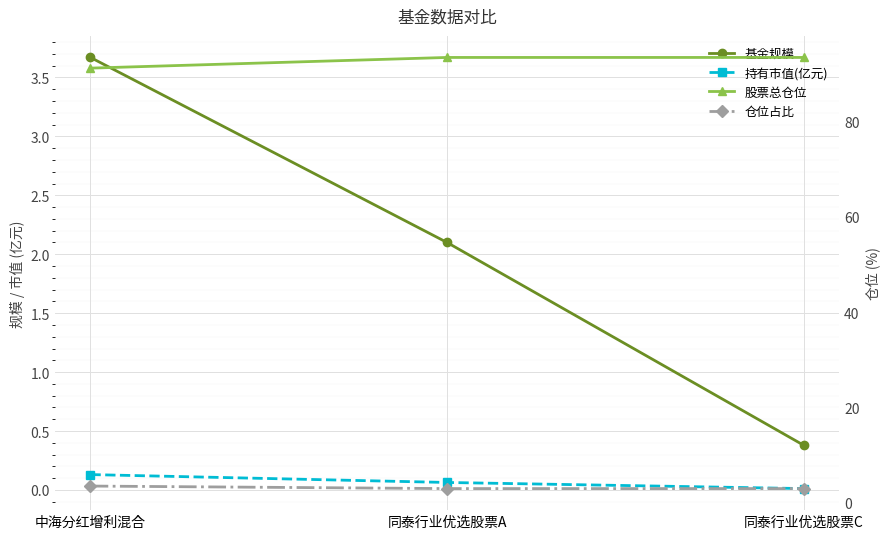

What is the sum of the 持有市值(亿元) values at 同泰行业优选股票C and 中海分红增利混合?

0.1